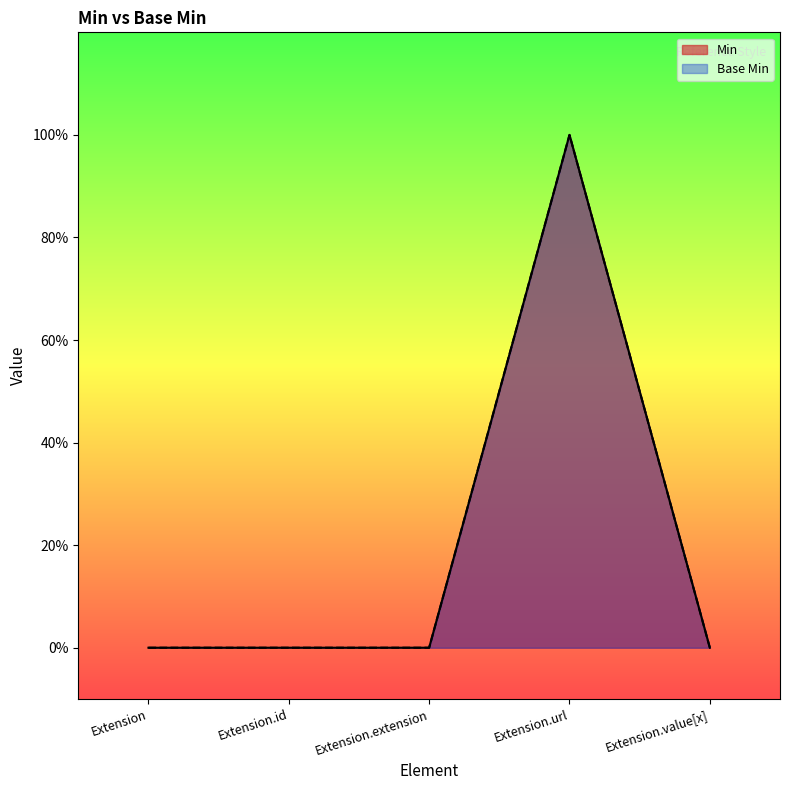

Reading right to left, list all the values displayed in this chart.

Min: Extension.value[x]=0	Extension.url=1	Extension.extension=0	Extension.id=0	Extension=0
Base Min: Extension.value[x]=0	Extension.url=1	Extension.extension=0	Extension.id=0	Extension=0